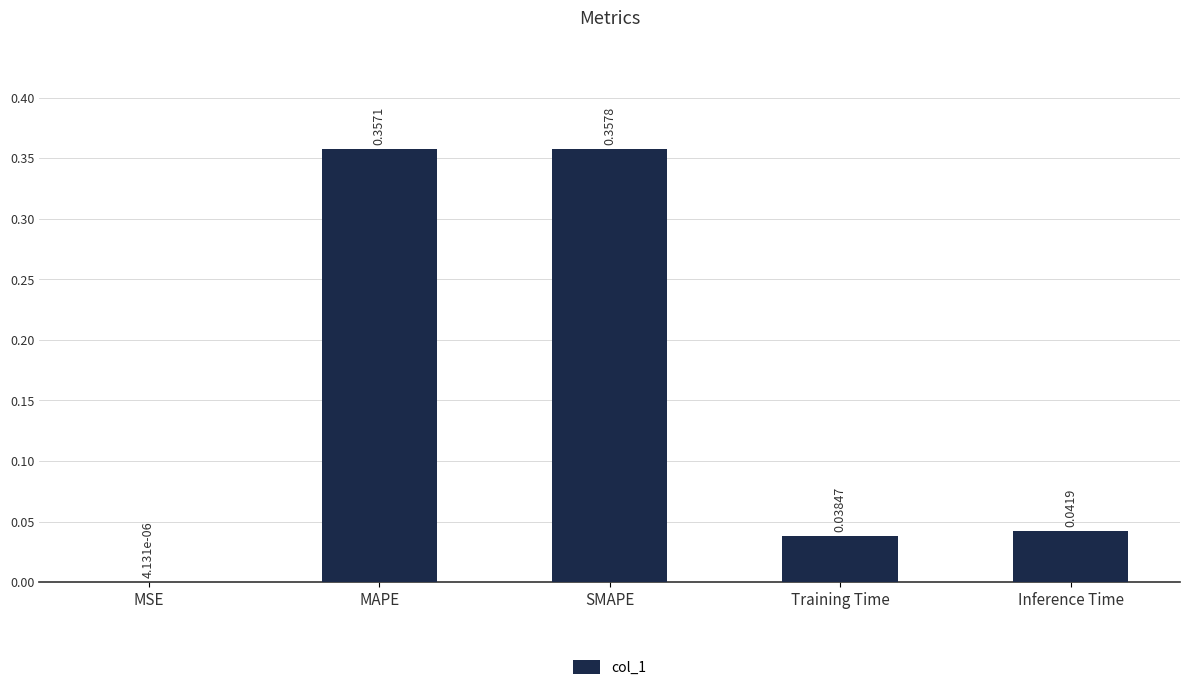

True or false: the data shows 0.5 at SMAPE.

False